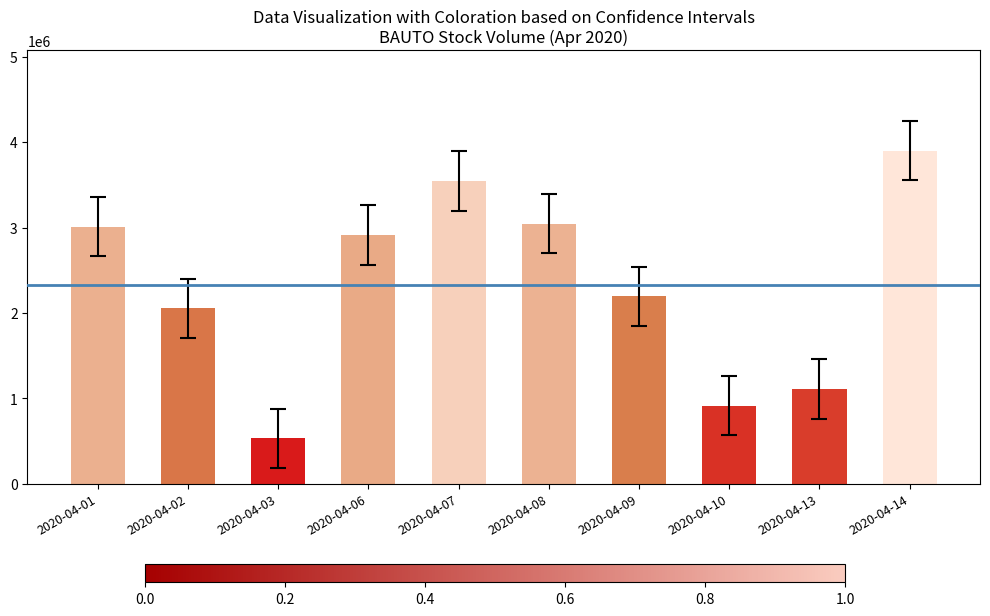

What is the value of the 6th bar from the left?

3047200